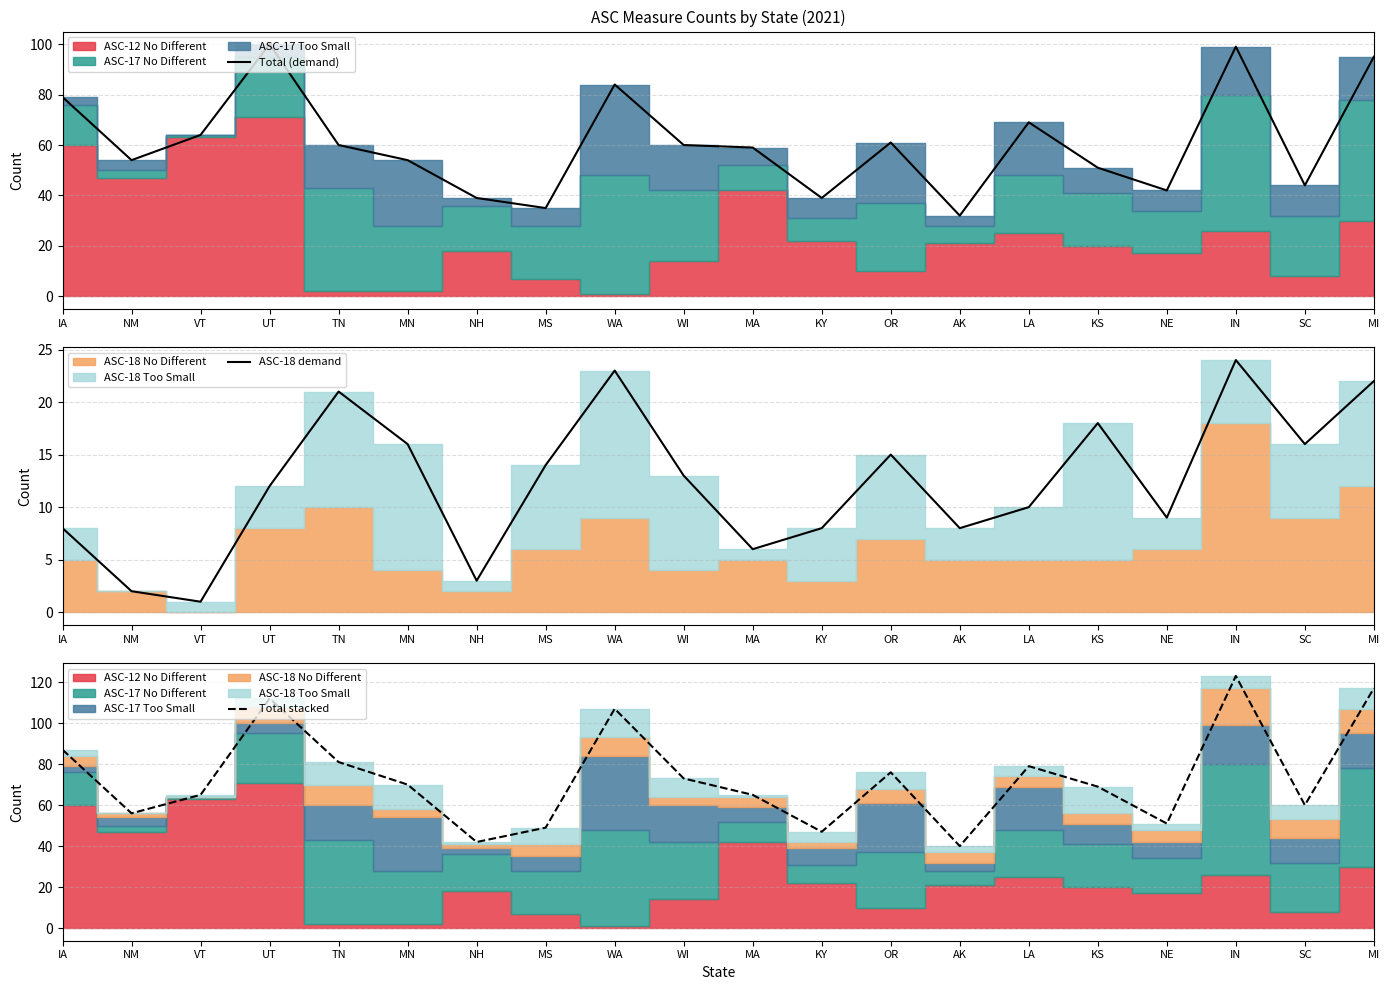

What is the total value across all series at MA?

130